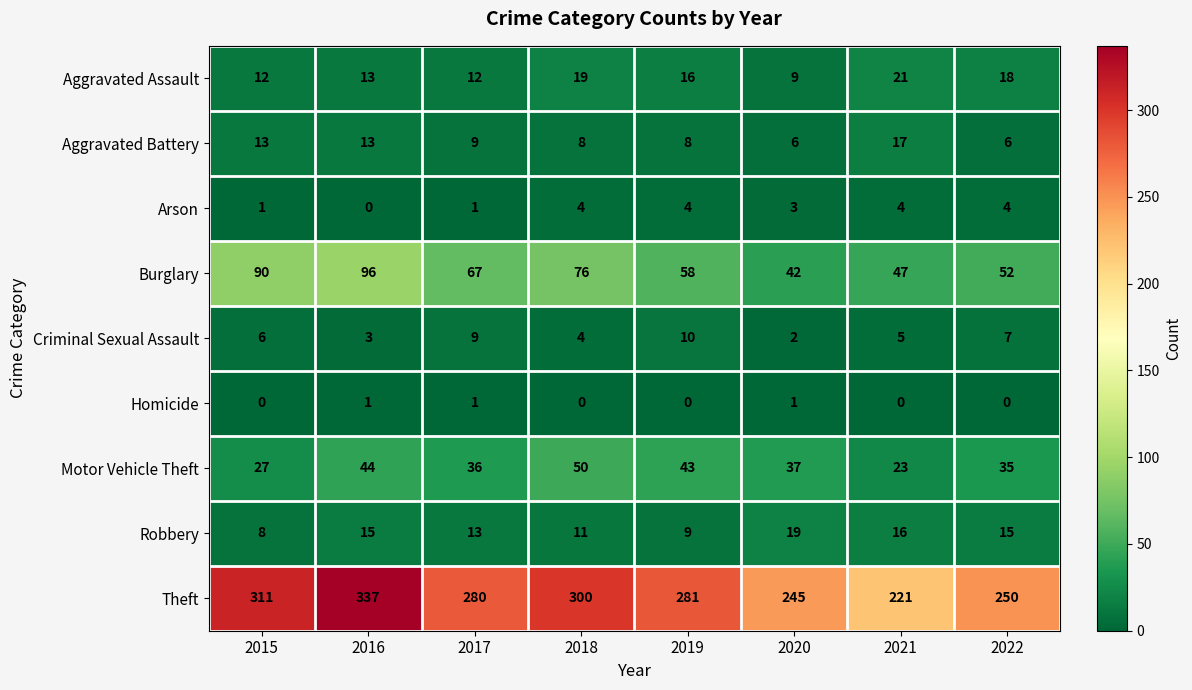

How many series are shown in this chart?

9